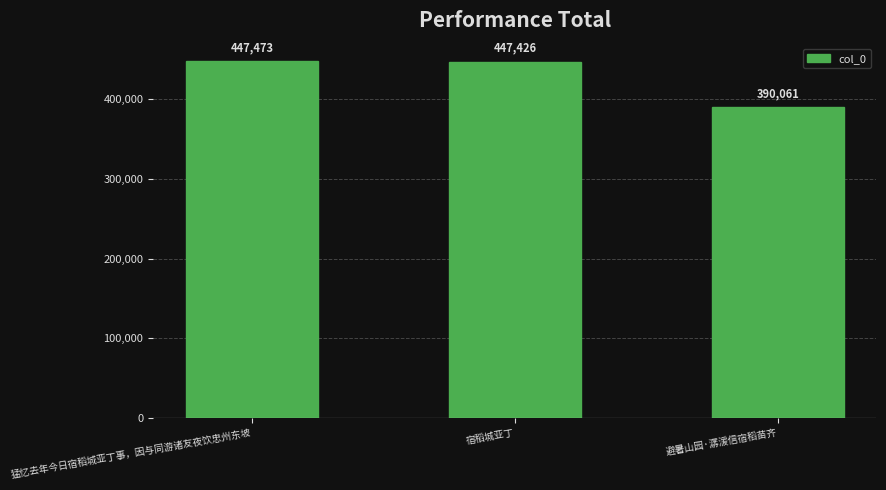

At which label is the value closest to 418767?

宿稻城亚丁